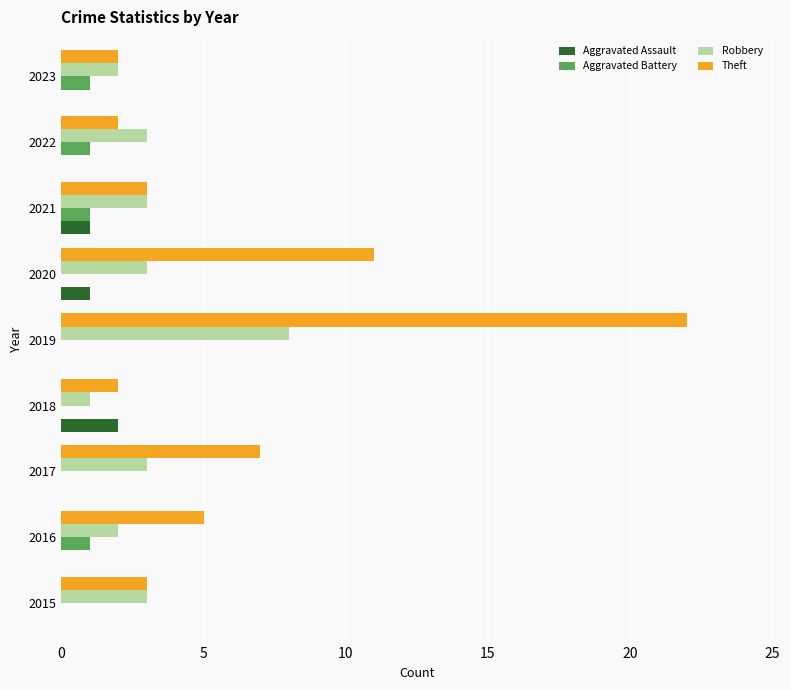

Count the number of categories in the chart.

9